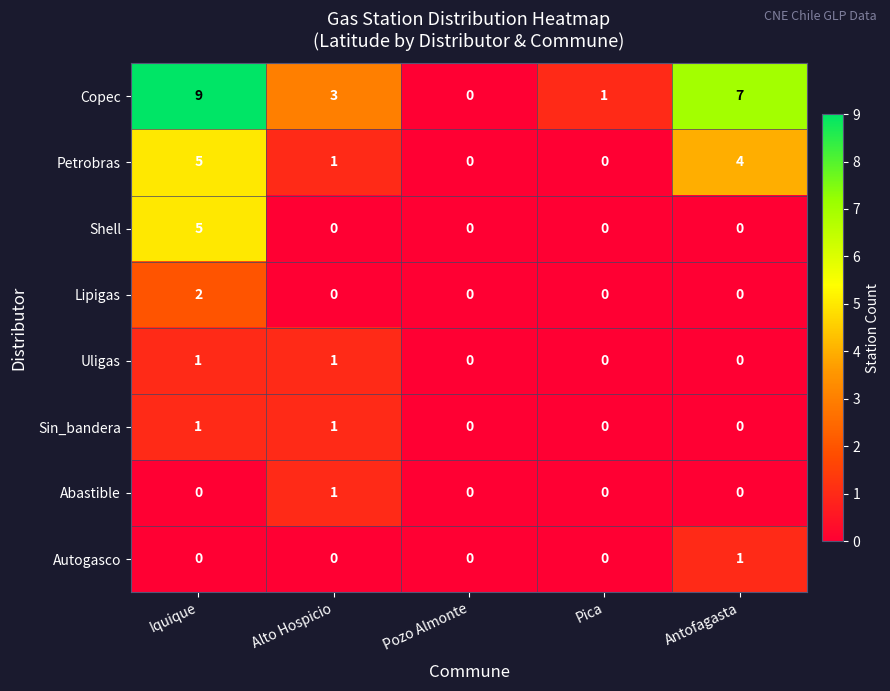

What is the difference between the maximum and second lowest values in the Copec series?

8